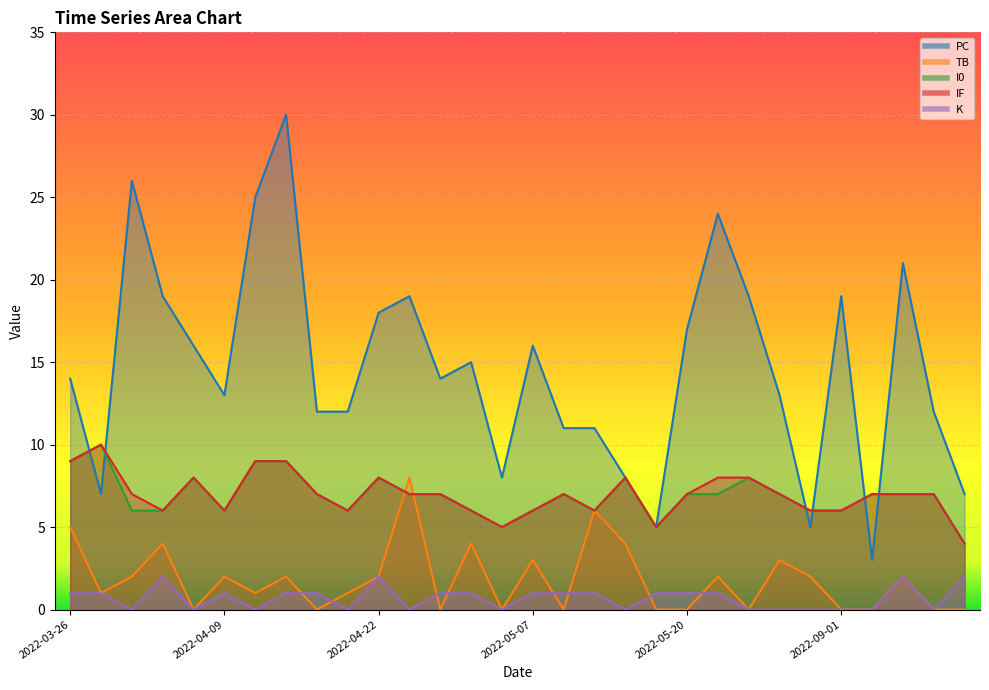

What is the greatest value displayed?

30